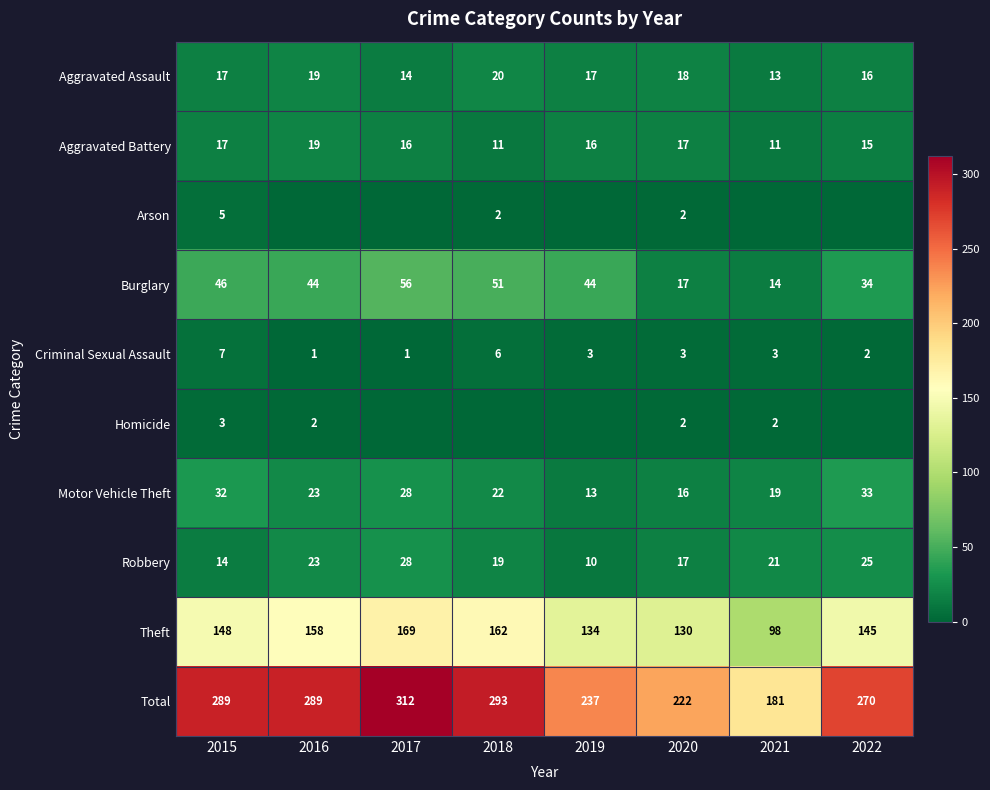

What is the sum of the Criminal Sexual Assault values at 2019 and 2015?

10